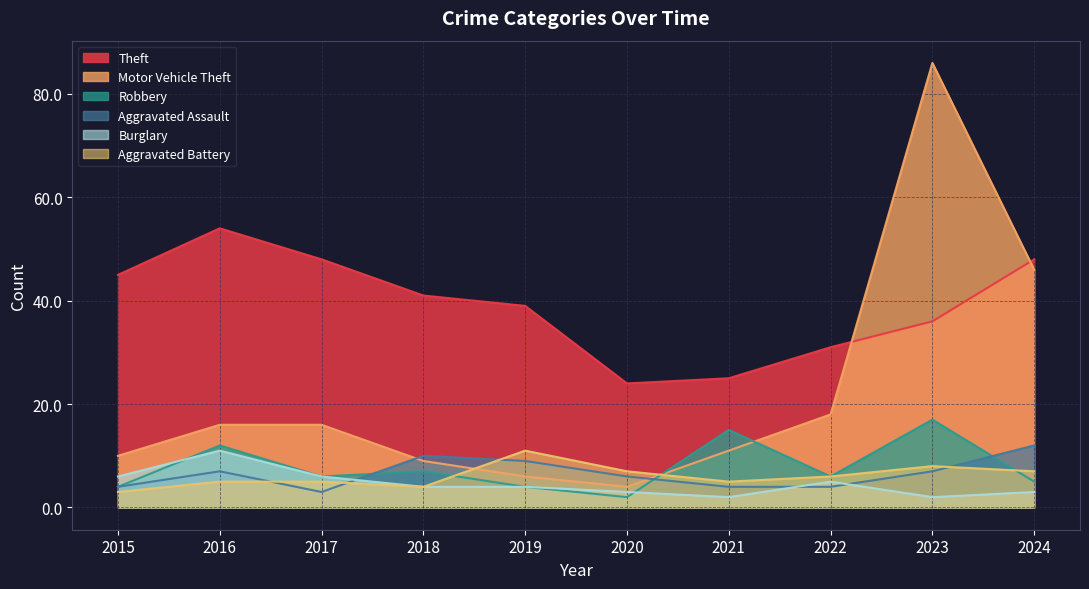

At how many categories does at least one series exceed 44?

5